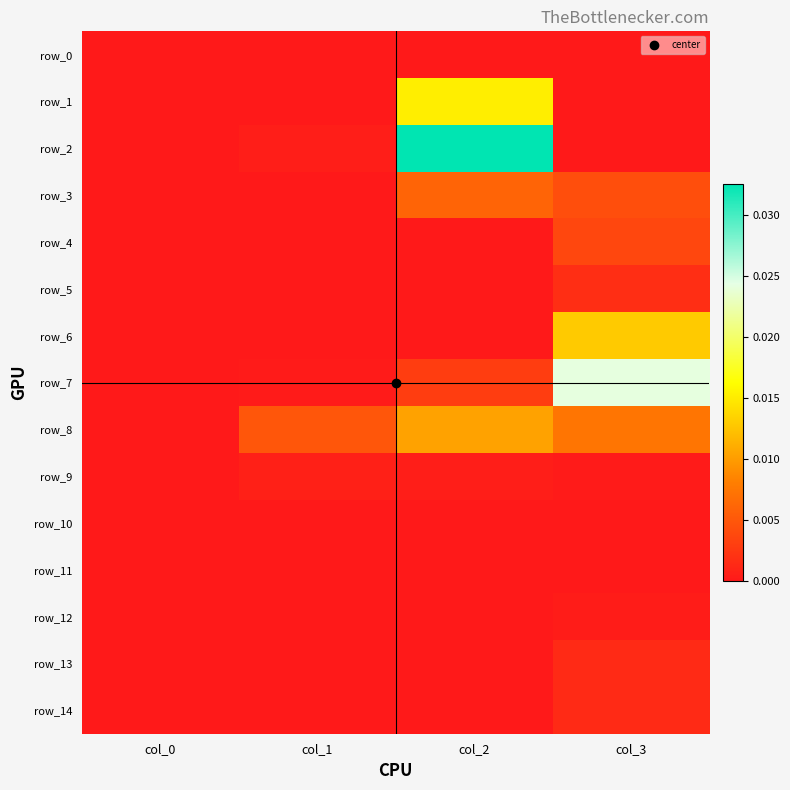

Which category has the highest value in the row_9 series?

col_1